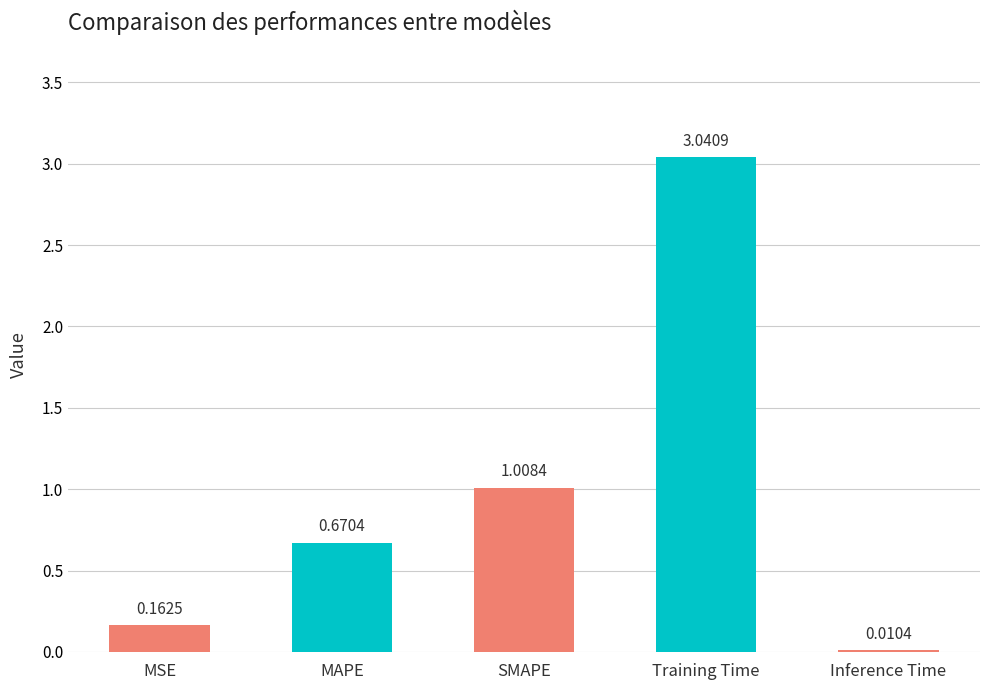

At which label is the value closest to 1?

SMAPE